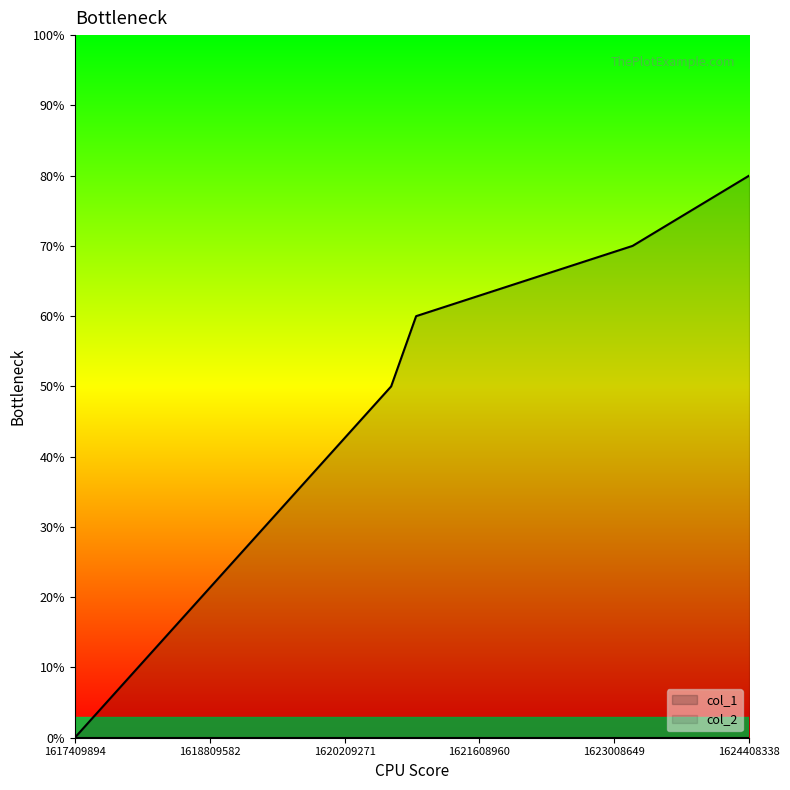

How many values exceed 6?

2